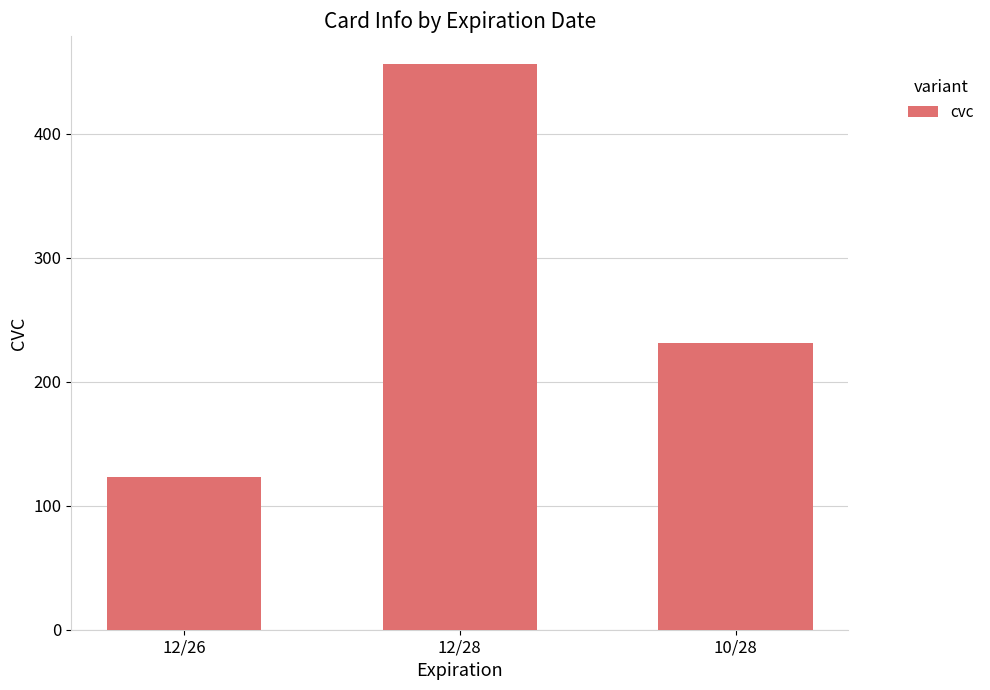

The value at 12/26 is 123. True or false?

True